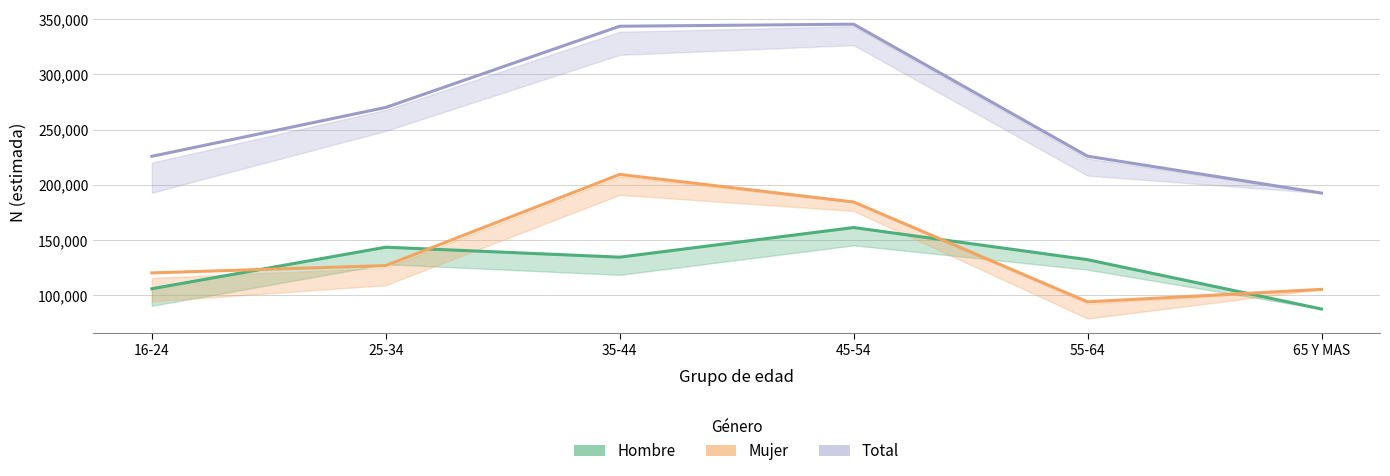

Is this an area chart (filled region under the line)?

No